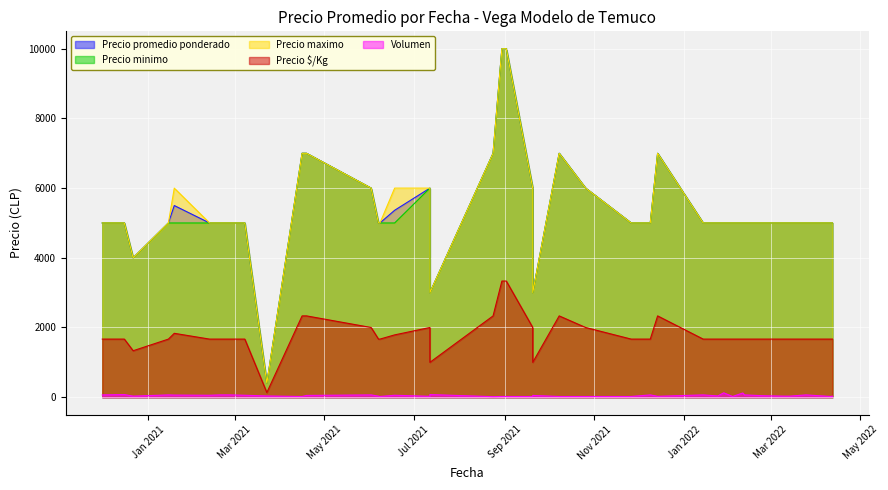

What is the spread (max minus min) of values at 2020-12-16?

4925